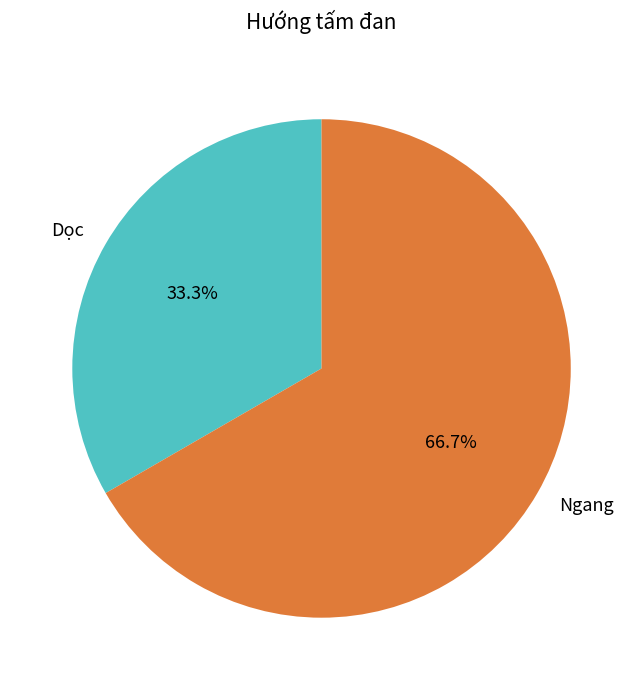

What percentage is the Ngang slice, to the nearest percent?

67%